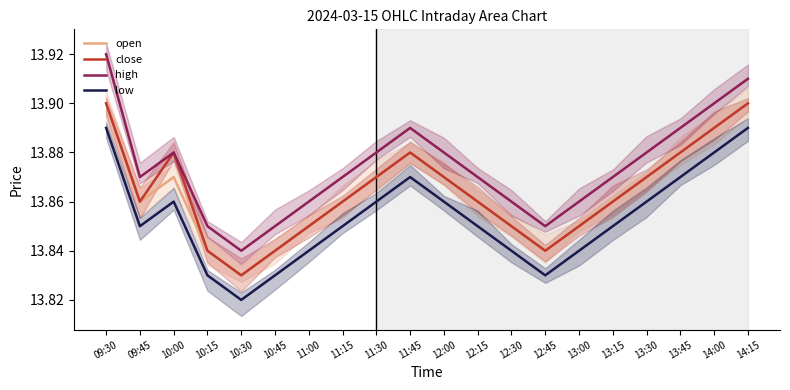

What is the lowest value of the low series?

13.8